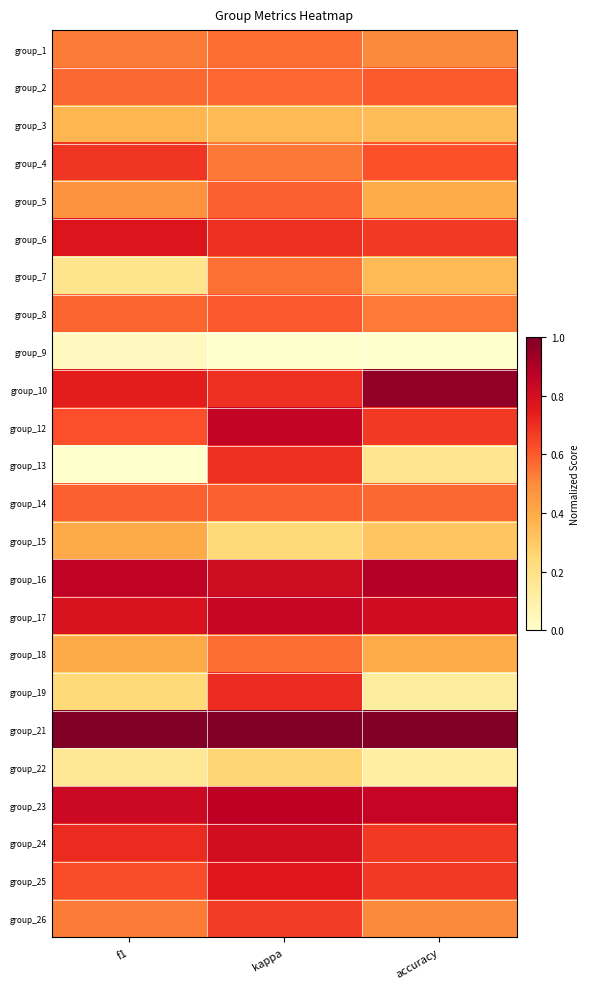

How many series are shown in this chart?

24